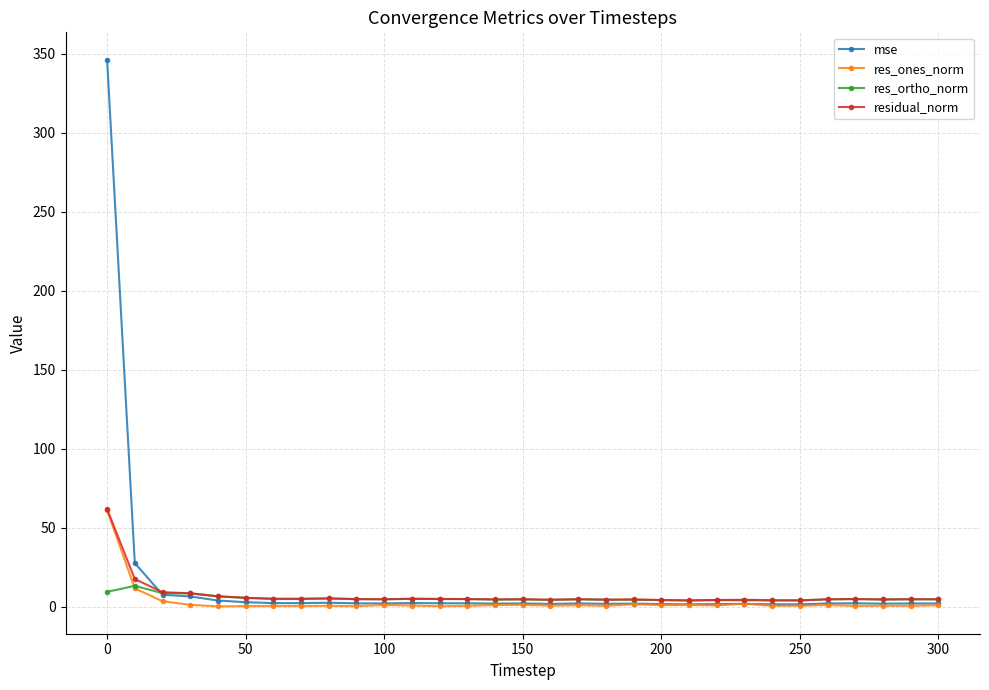

List the series in order of their overall mean, highest first.

mse, residual_norm, res_ortho_norm, res_ones_norm